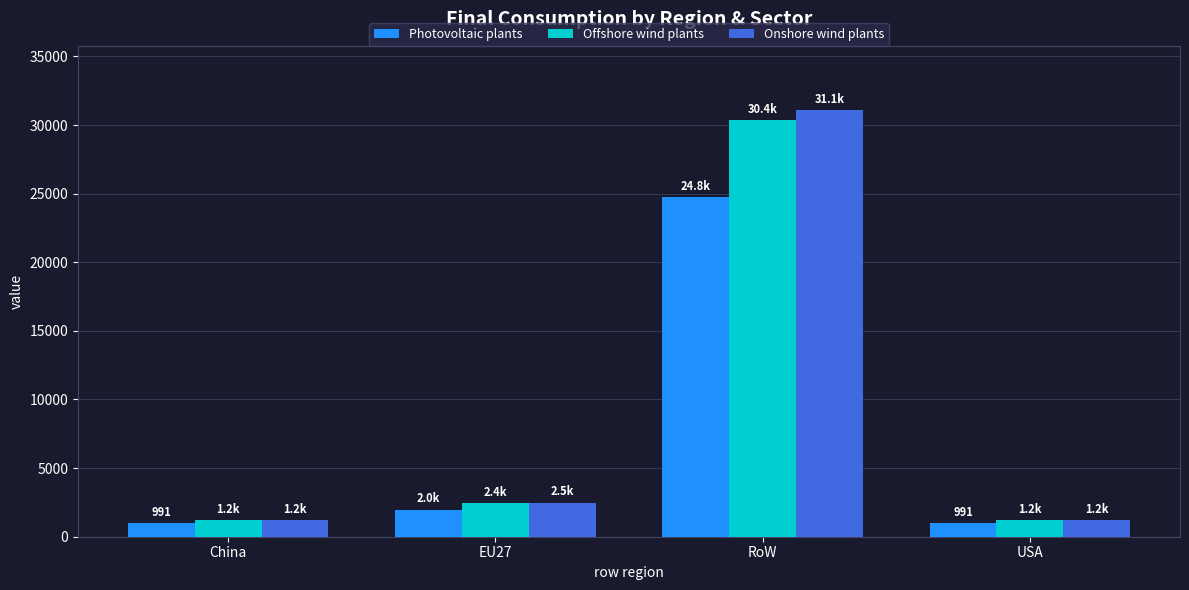

What is the minimum value for Onshore wind plants?

1244.2